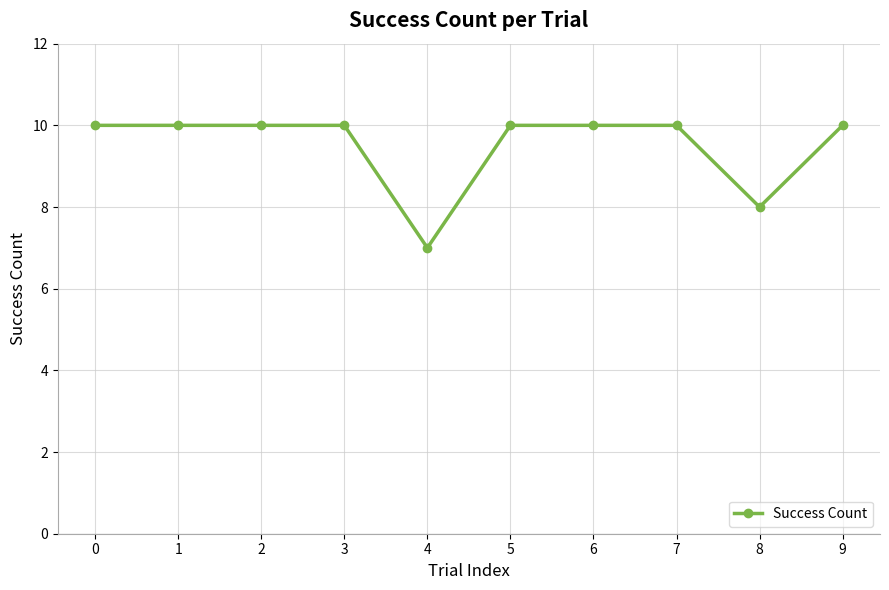

What is the value of the 4th point from the left?

10